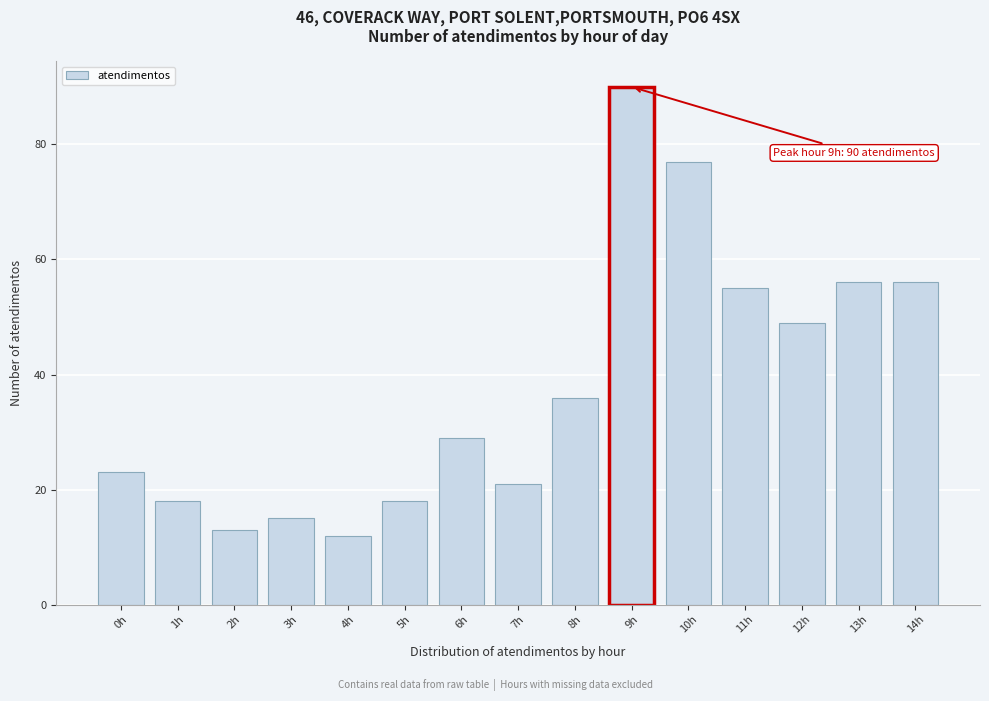

Reading left to right, transcribe all the data shown in this chart.

0h=23	1h=18	2h=13	3h=15	4h=12	5h=18	6h=29	7h=21	8h=36	9h=90	10h=77	11h=55	12h=49	13h=56	14h=56